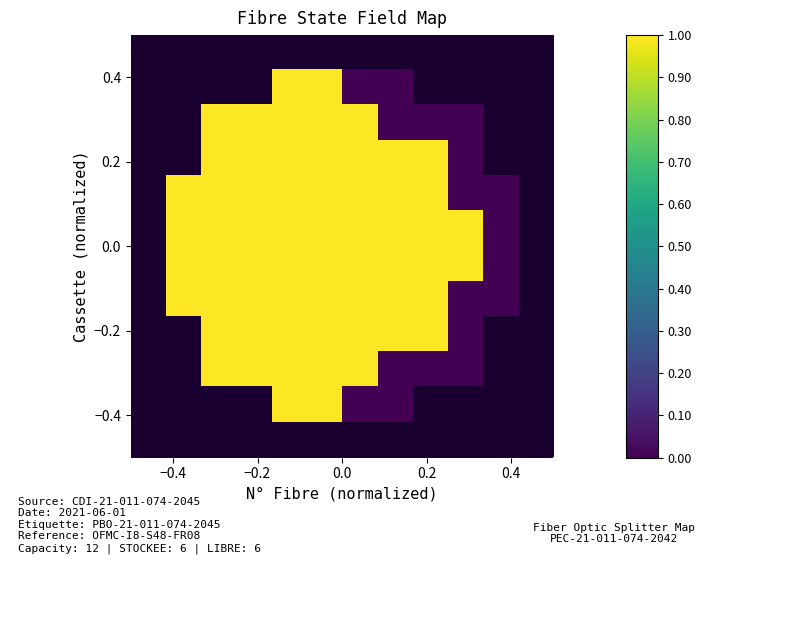

How many categories are shown in the chart?

12